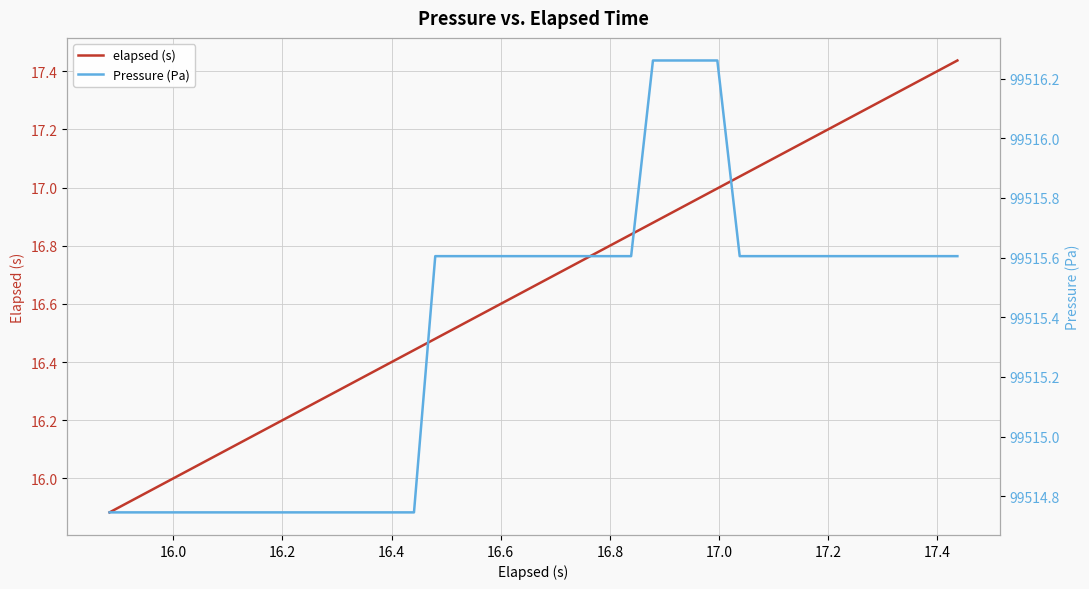

What is the difference between the second highest and second lowest values in the Pressure (Pa) series?

1.5